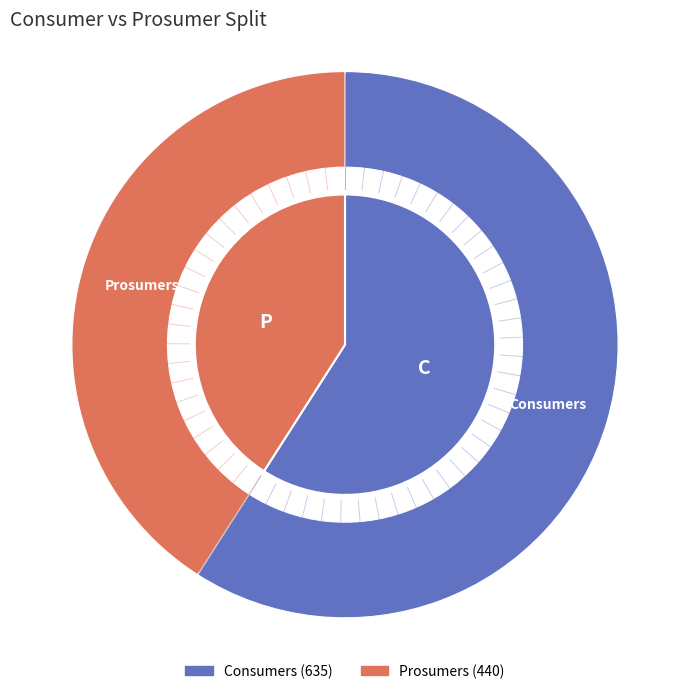

What is the ratio of the value at Consumers to the value at Prosumers?

1.4